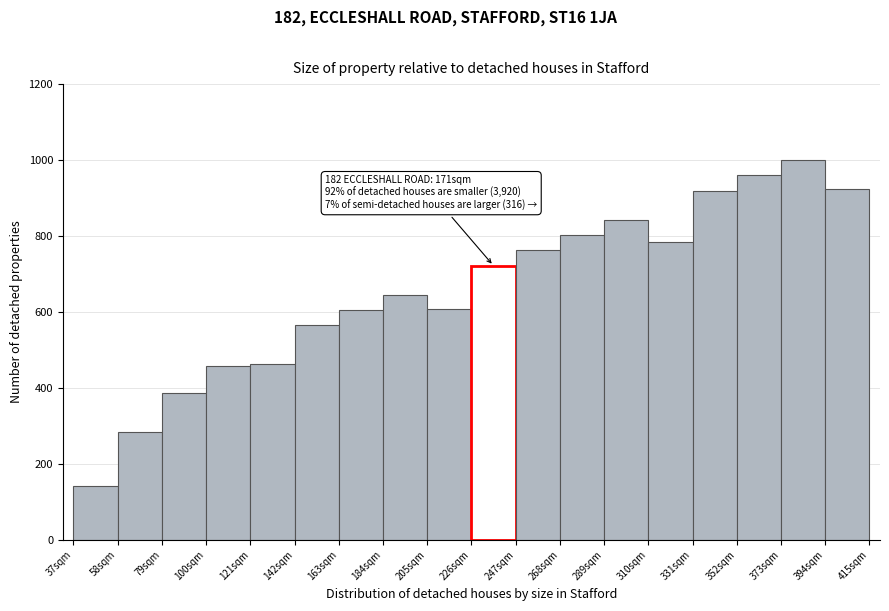

Which range on the x-axis has the tallest bar?

373 to 394